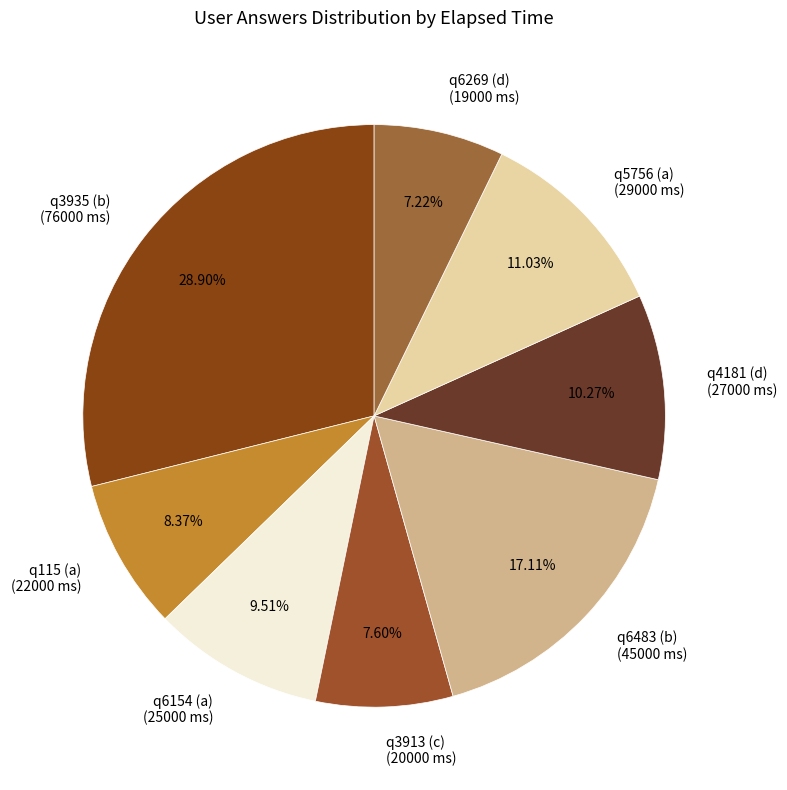

How many slices are in this pie chart?

8